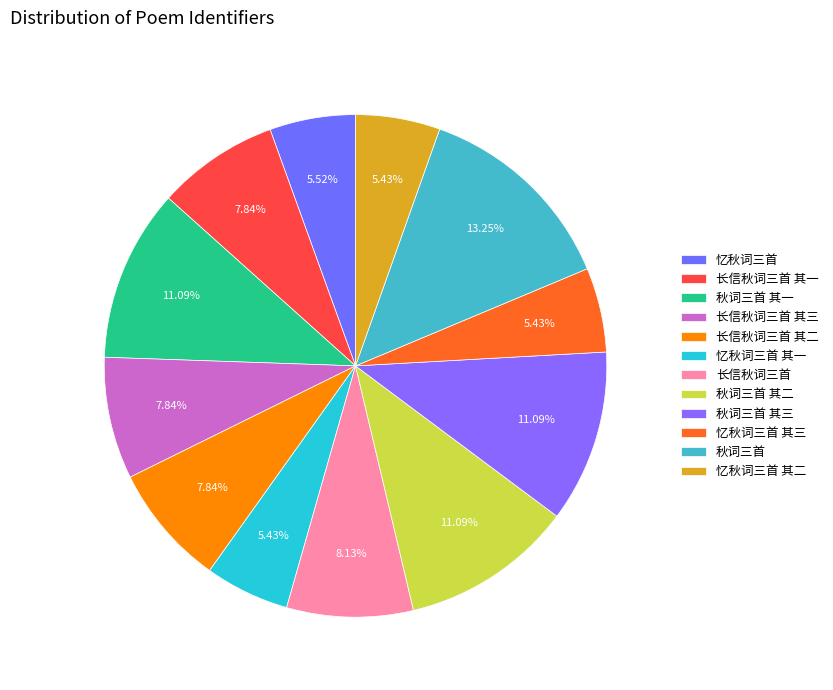

To the nearest percent, what percentage of the pie is 秋词三首?

13%